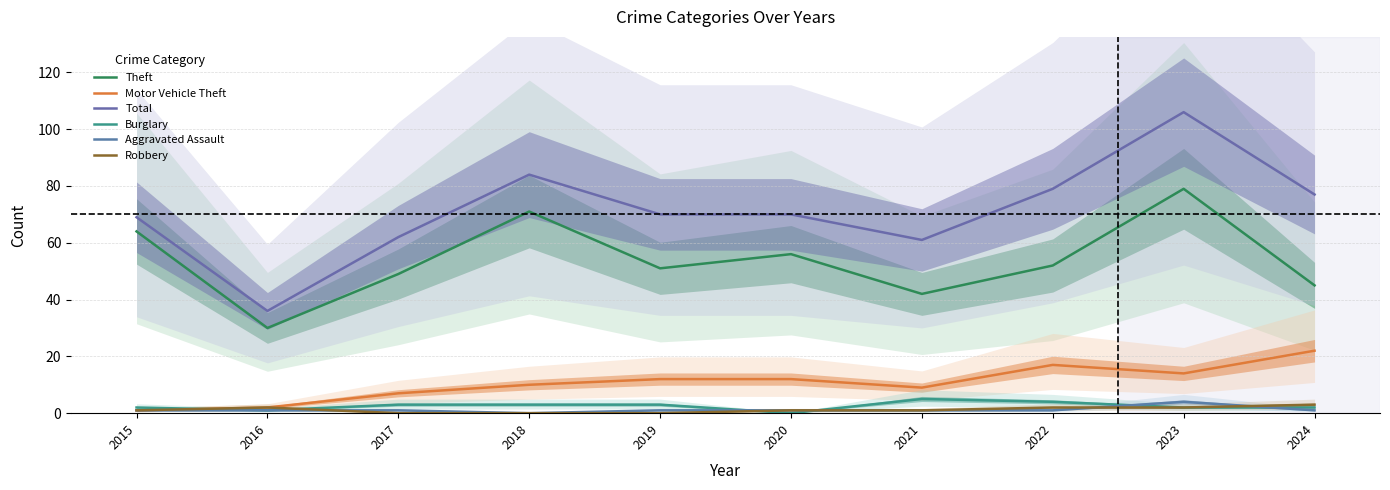

What is the spread (max minus min) of values at 2016?

35